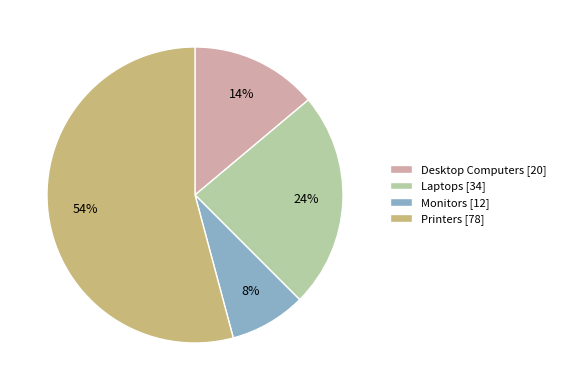

Between Laptops and Monitors, which is larger?

Laptops